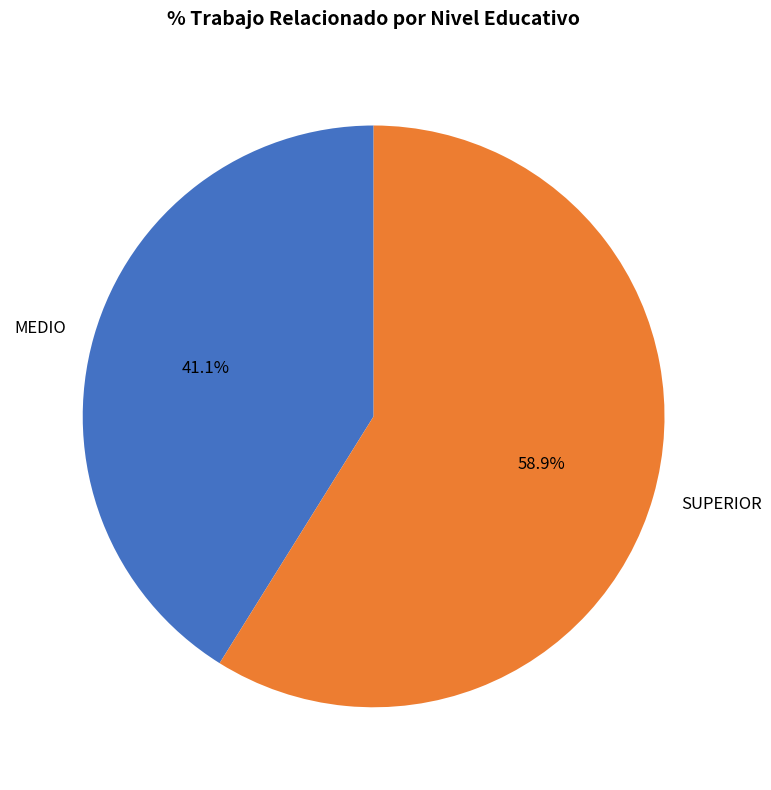

True or false: MEDIO accounts for 33% of the total.

False